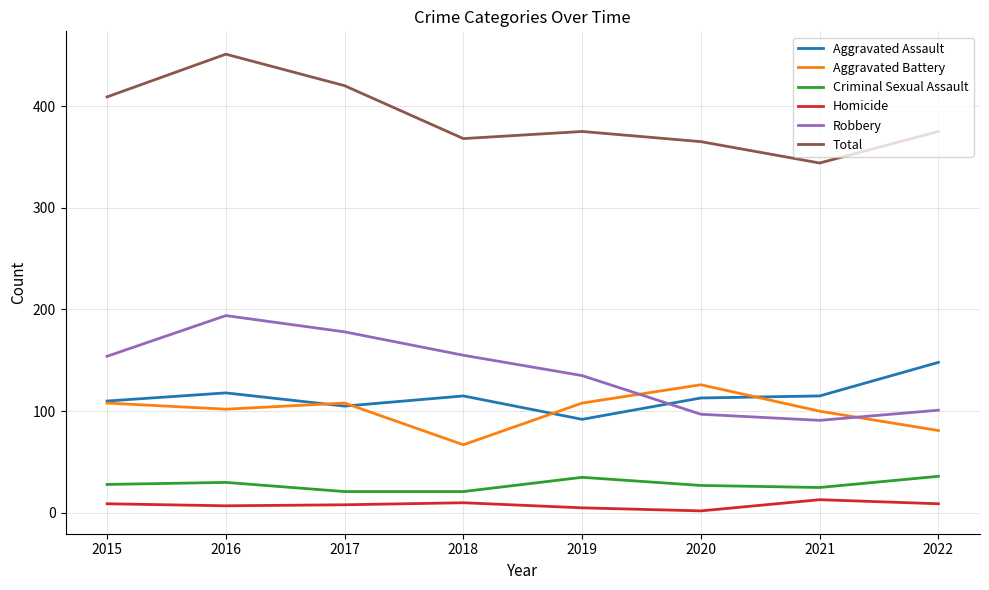

What is the total value across all series at 2015?

818